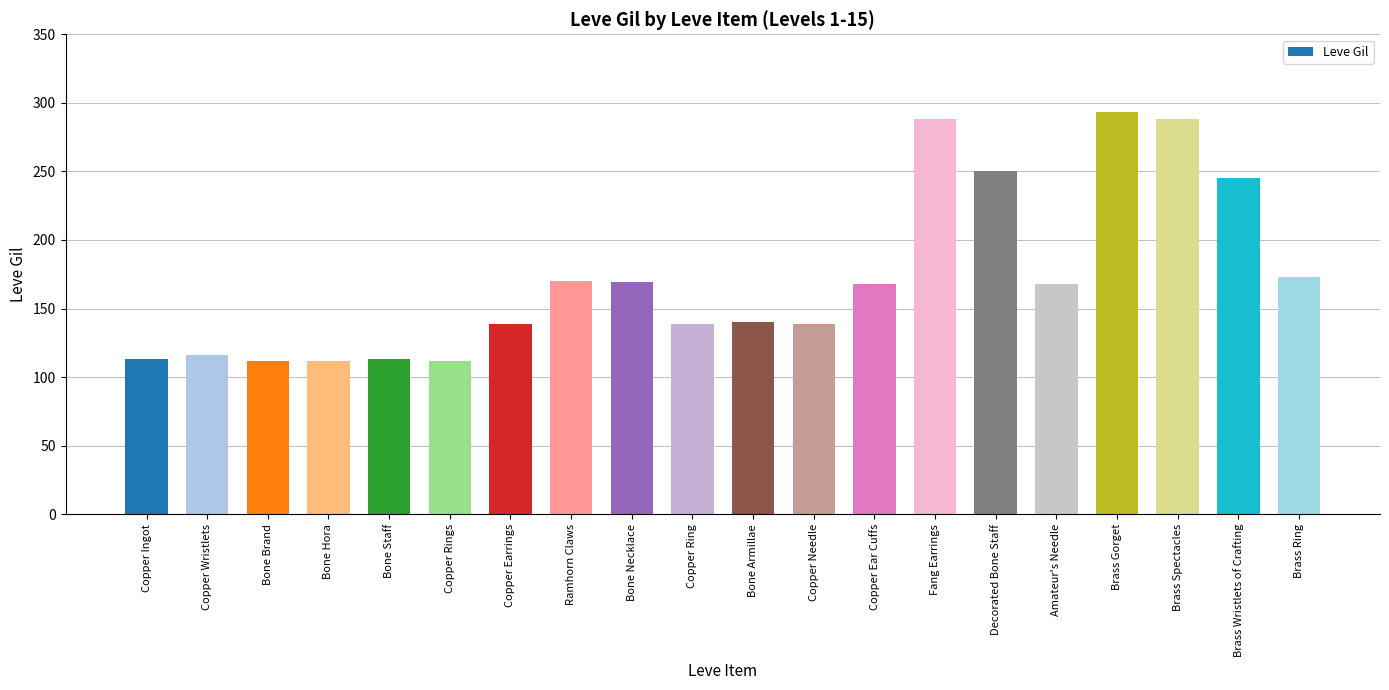

Is it true that the value at Bone Hora is 112?

True